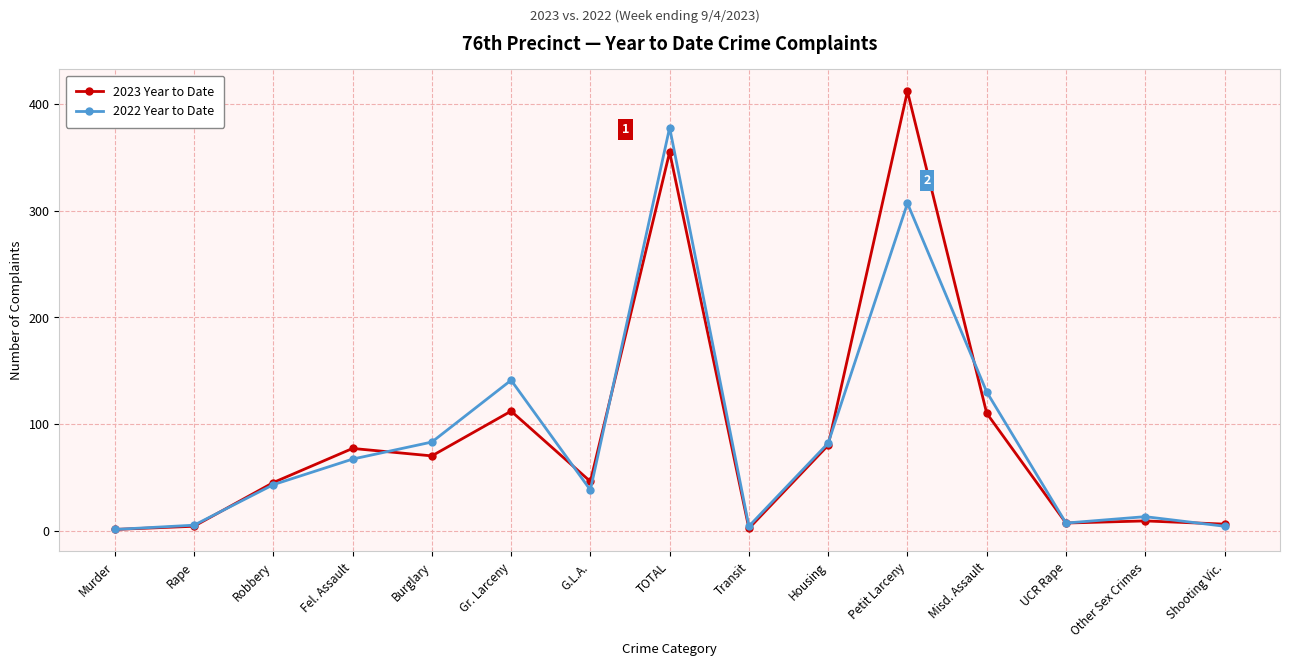

Rank the series by their maximum value, from lowest to highest.

2022 Year to Date, 2023 Year to Date